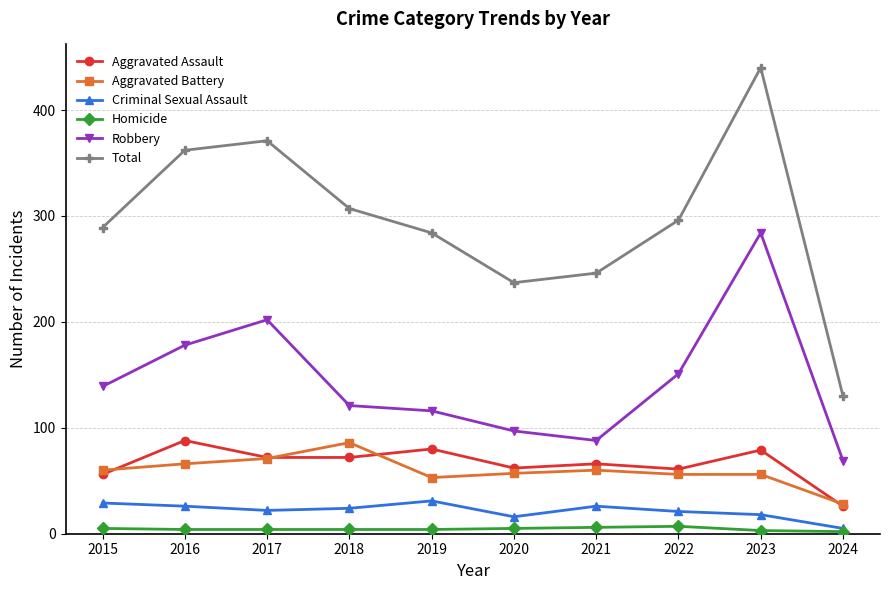

Is this an area chart (filled region under the line)?

No